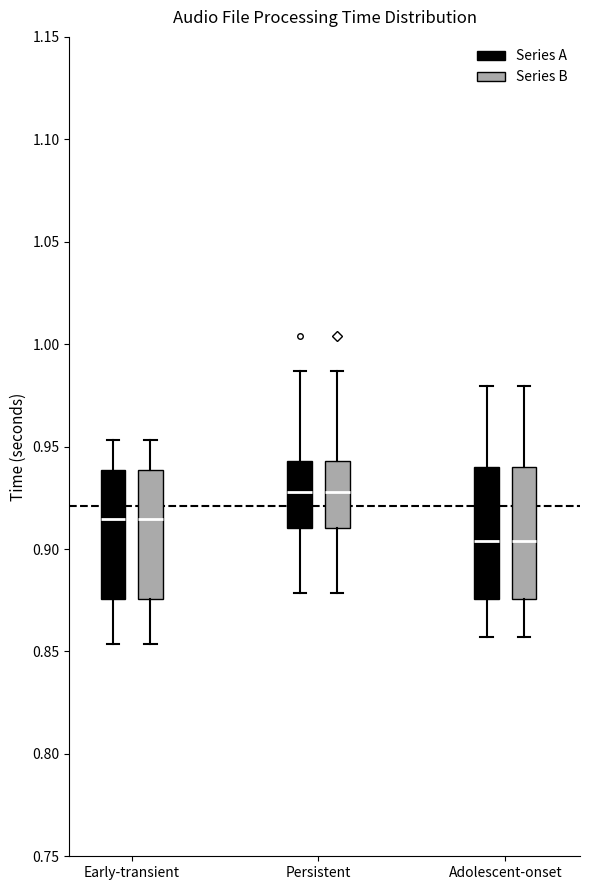

Where does the median line of the box for Early-transient (Series A) sit on the y-axis? The values are not printed on the chart, so give them approximately, as read against the axis.

0.915